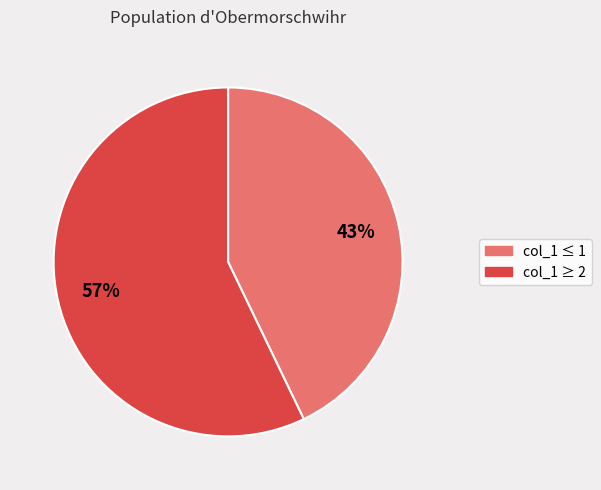

Rank the categories by value from lowest to highest.

col_1 ≤ 1, col_1 ≥ 2